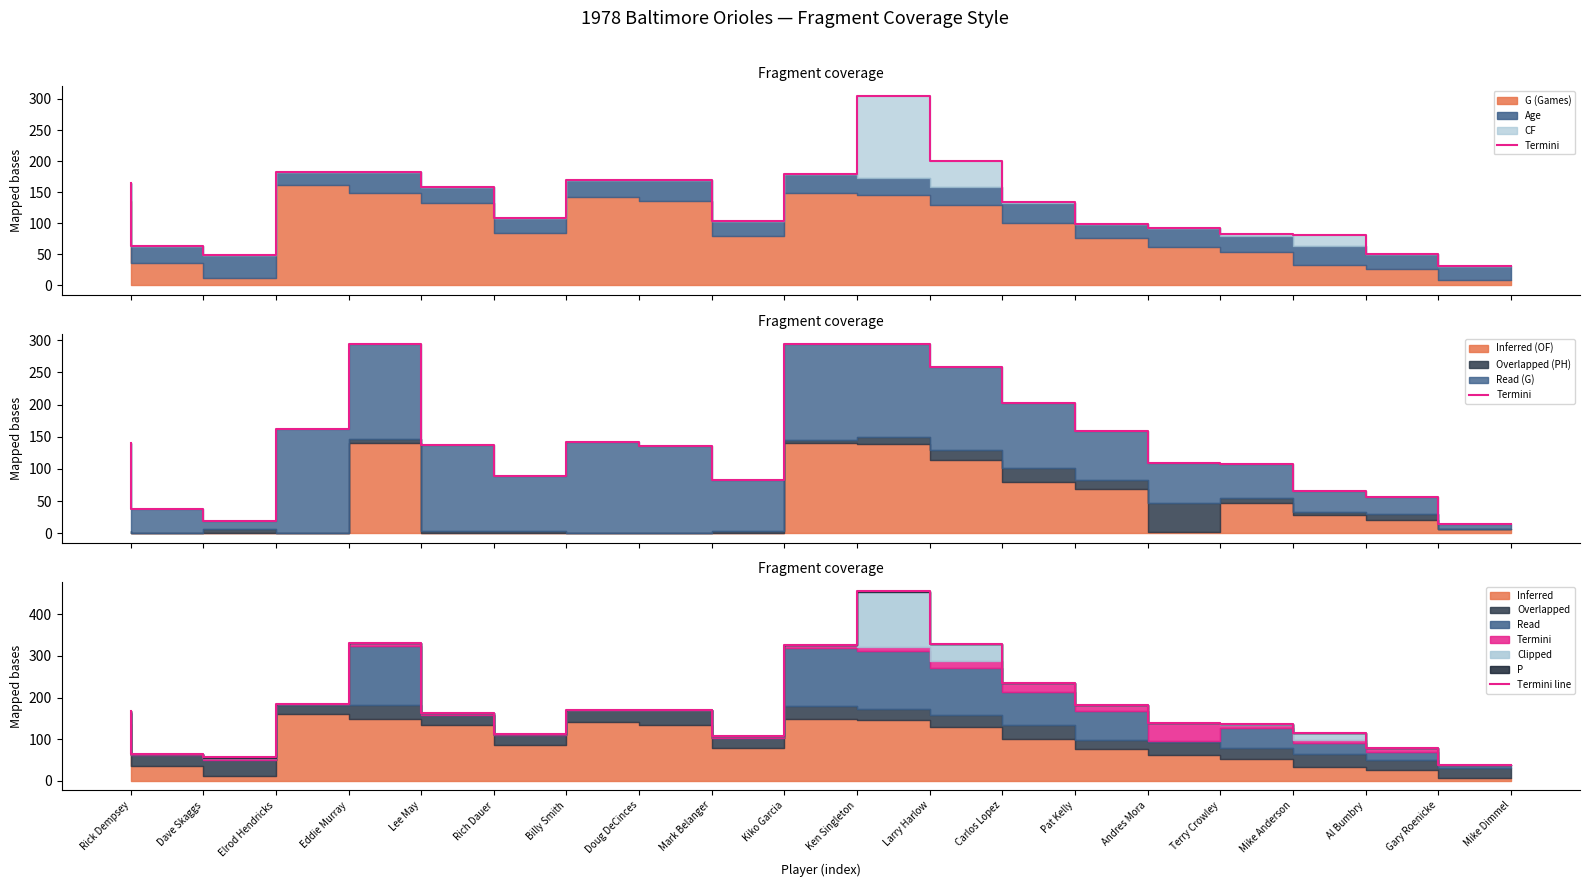

How many values in the Termini line series exceed 168?

9